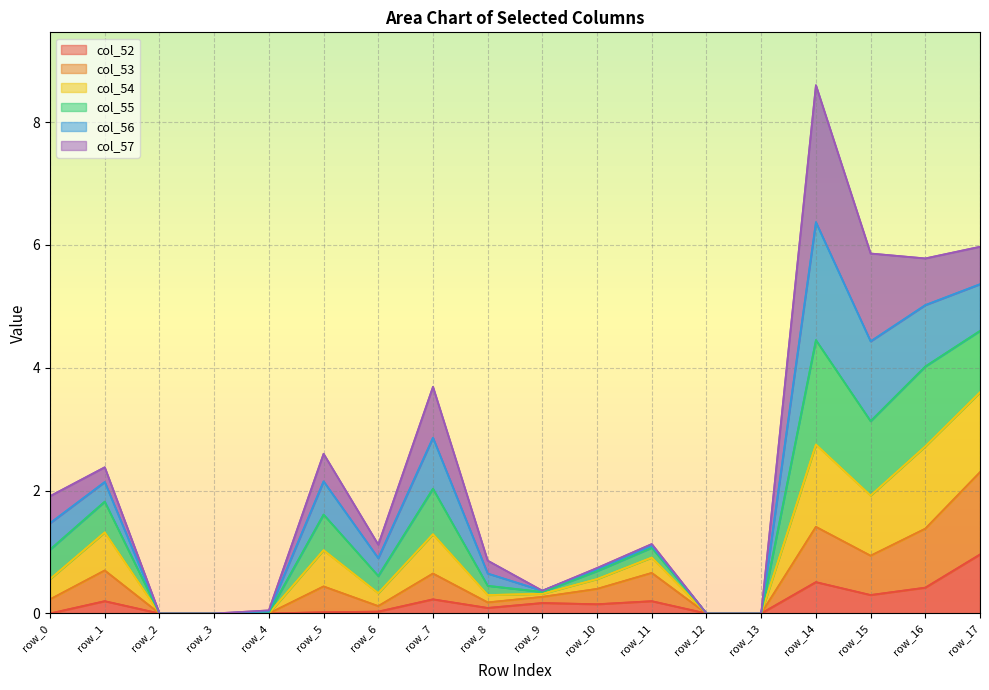

In col_54, how many points are higher than both neighbors (excluding endpoints)?

5